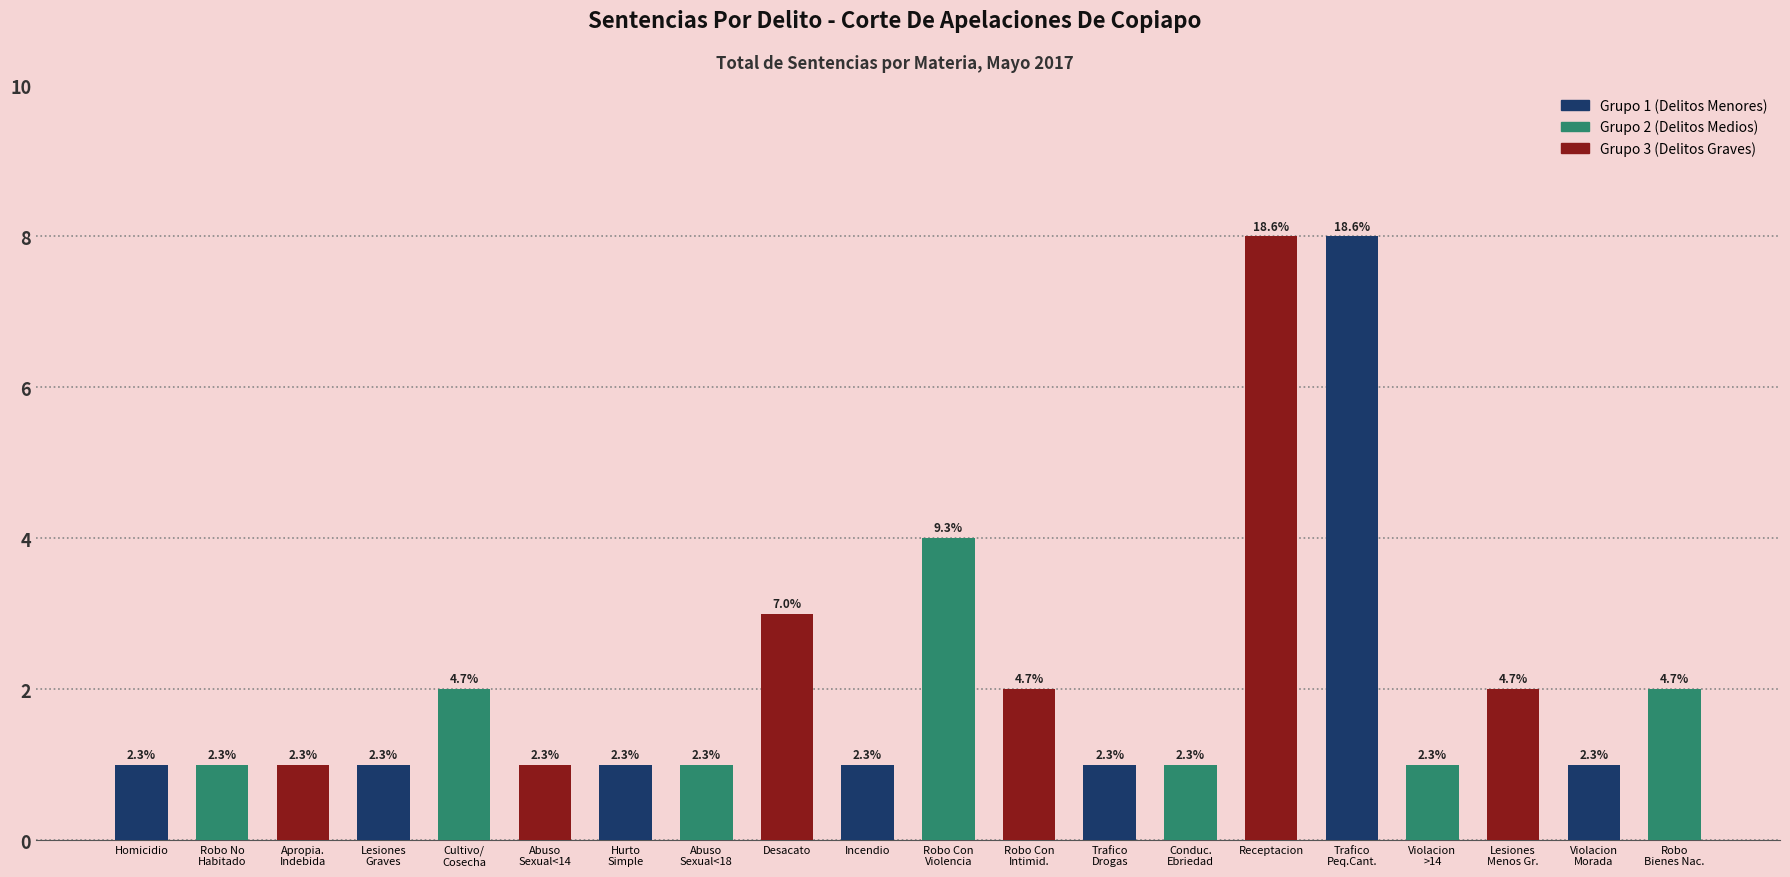

What is the change in value from Lesiones
Graves to Robo
Bienes Nac.?

+1